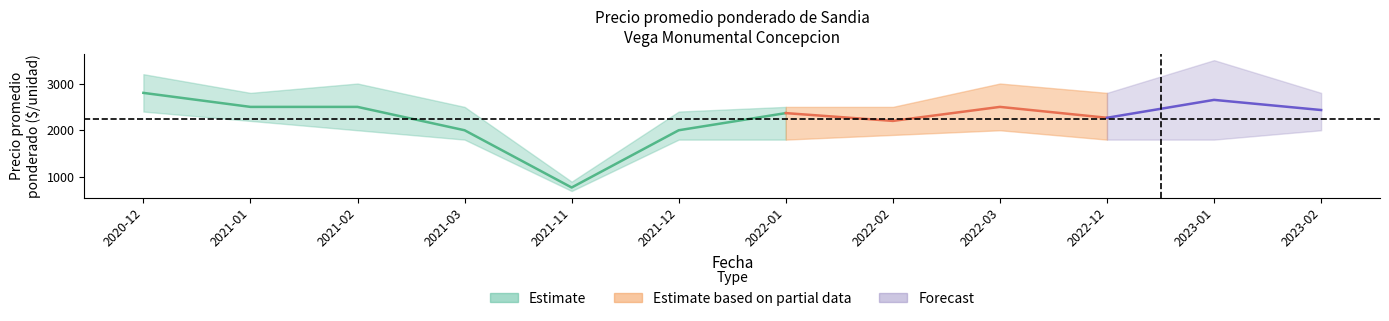

True or false: Precio promedio ponderado and Precio maximo cross at least once.

False